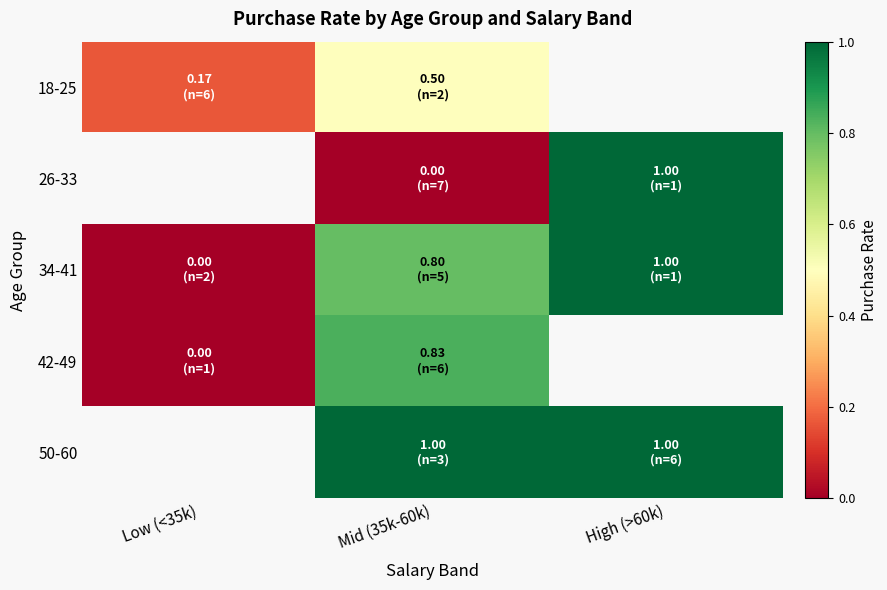

How many values in the 34-41 series exceed 0?

2